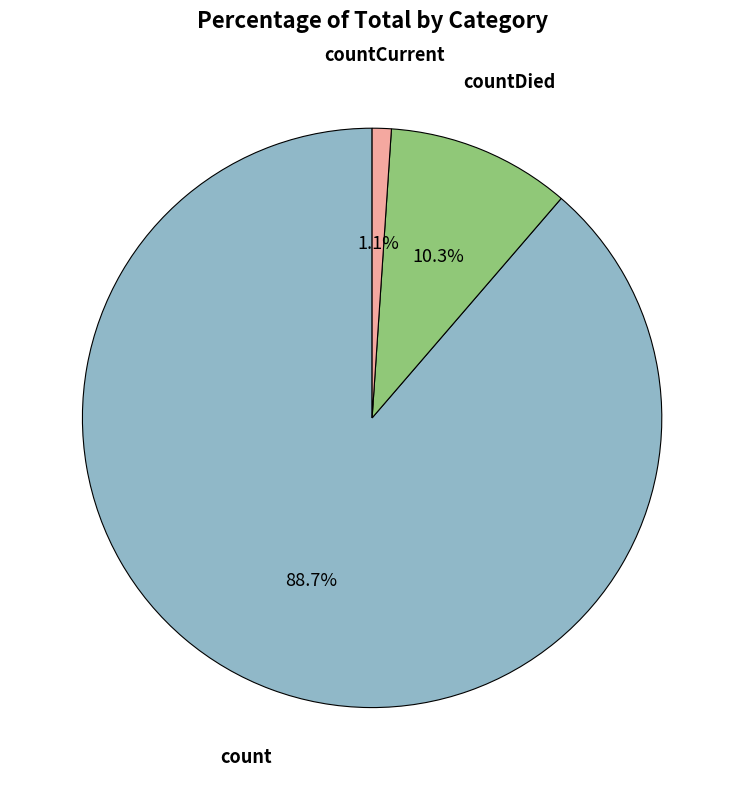

How many segments does this pie chart have?

3